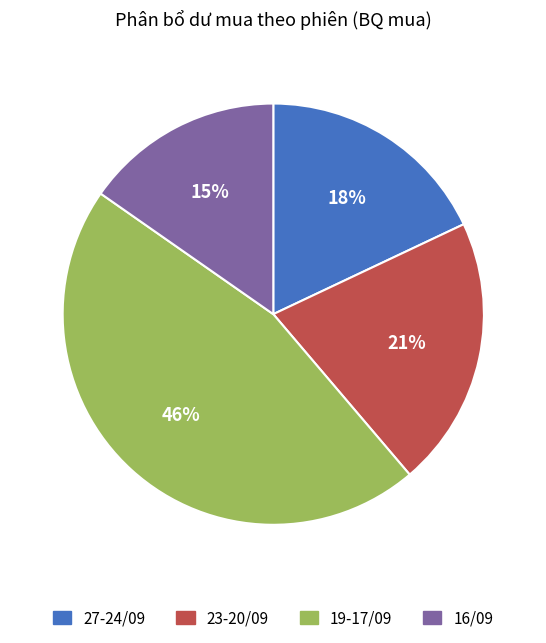

To the nearest percent, what is the average slice percentage?

25%